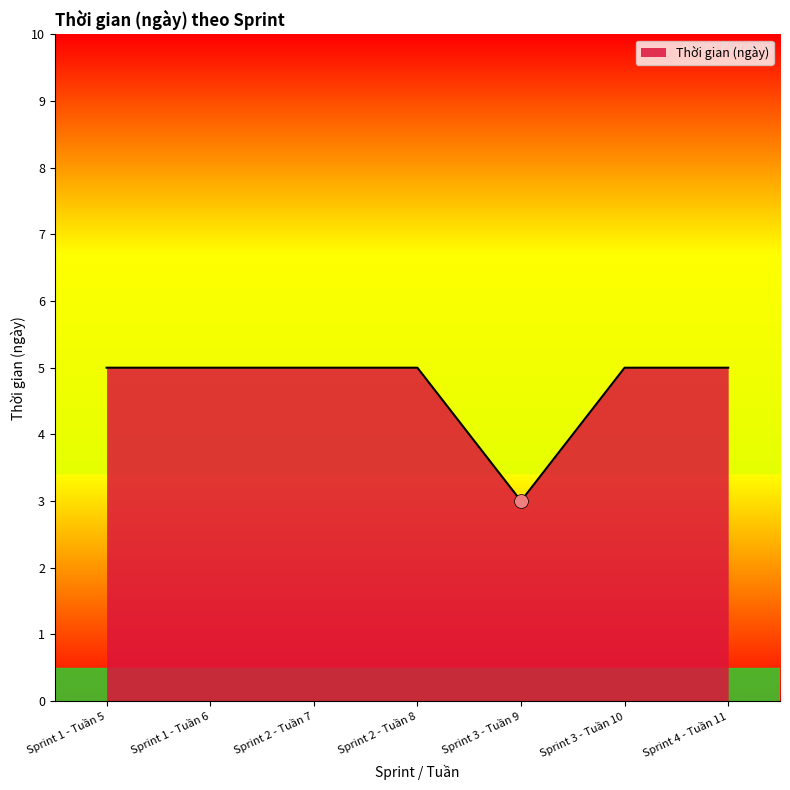

Between Sprint 3 - Tuần 9 and Sprint 4 - Tuần 11, which is larger?

Sprint 4 - Tuần 11